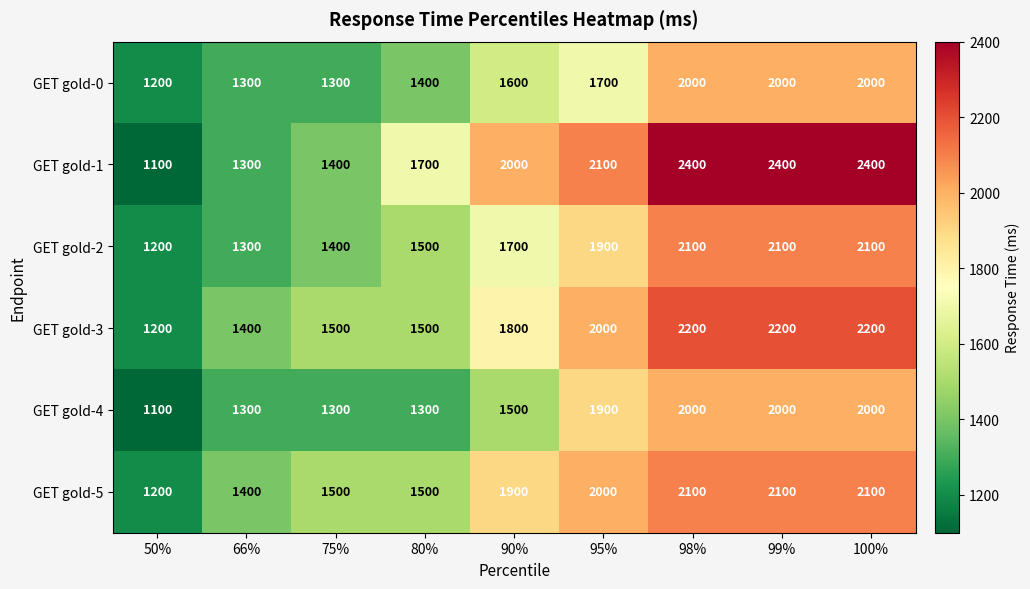

What is the approximate value of GET gold-0 at 90%, to the nearest 100?

1600